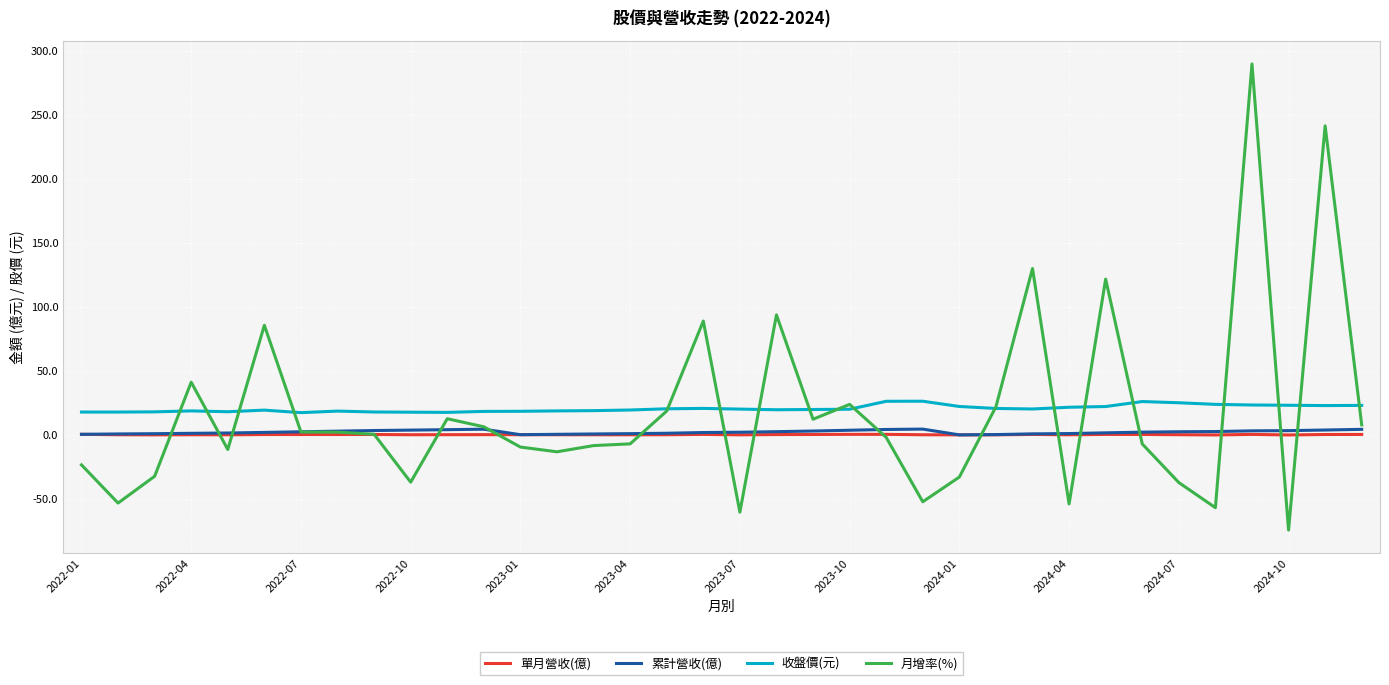

True or false: 單月營收(億) and 收盤價(元) intersect in this chart.

False